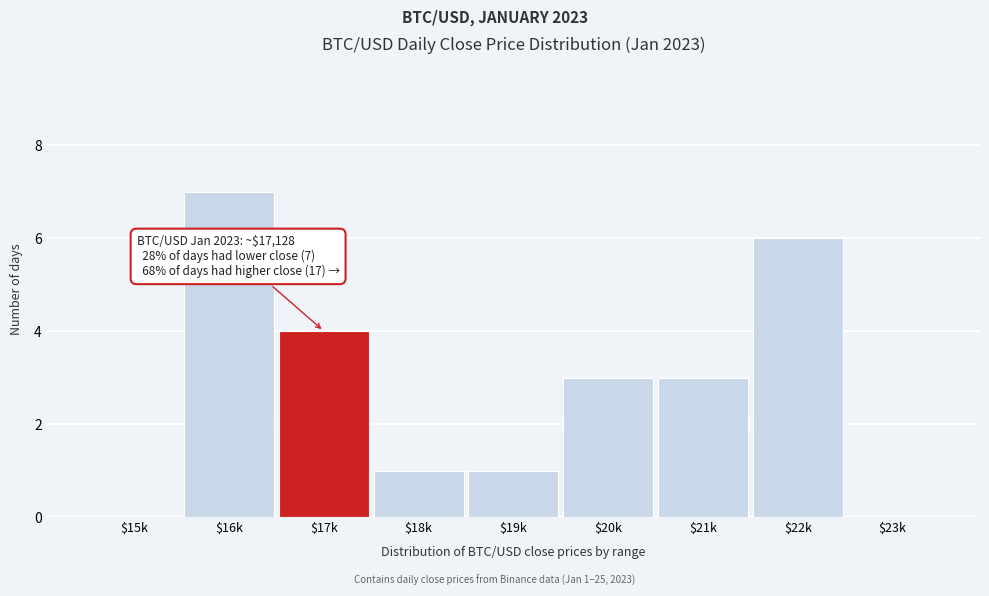

What is the sum of all values?

25